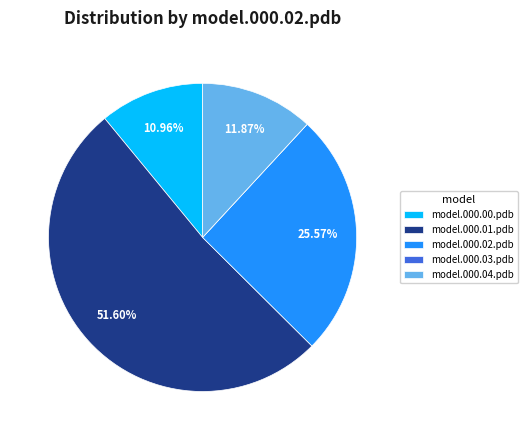

Is there a majority slice in this chart?

Yes